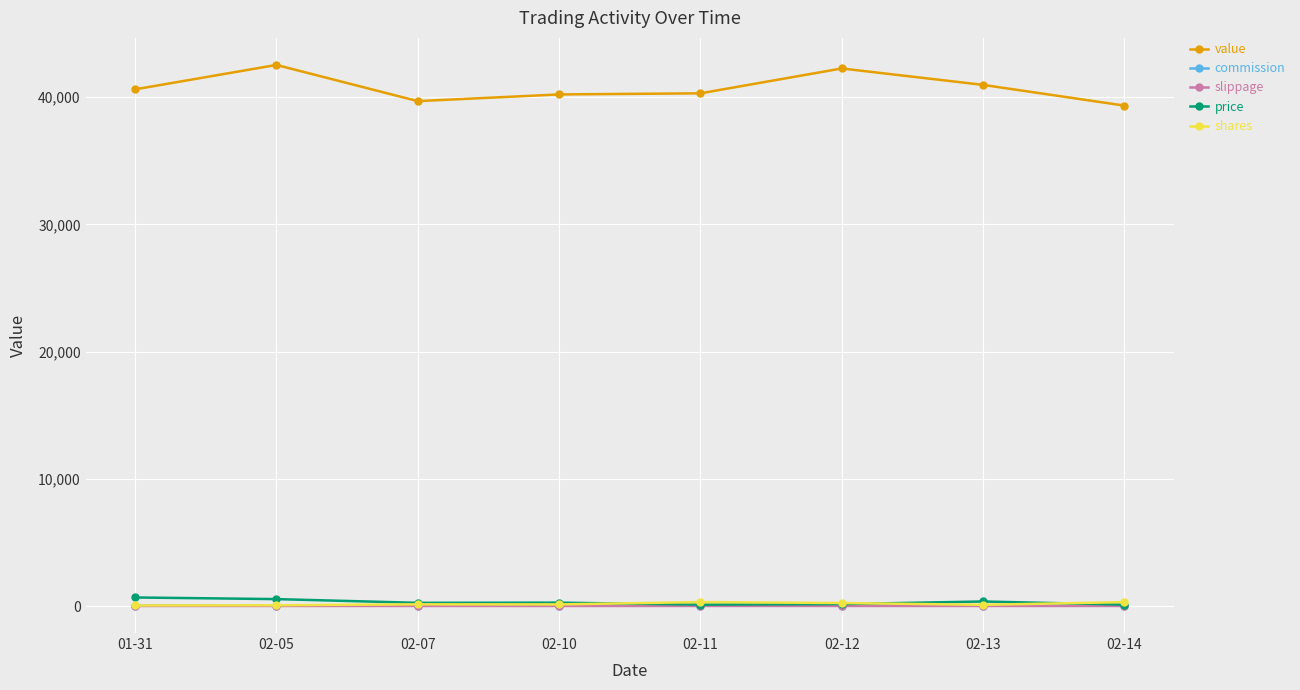

Which series has the largest total across all categories?

value